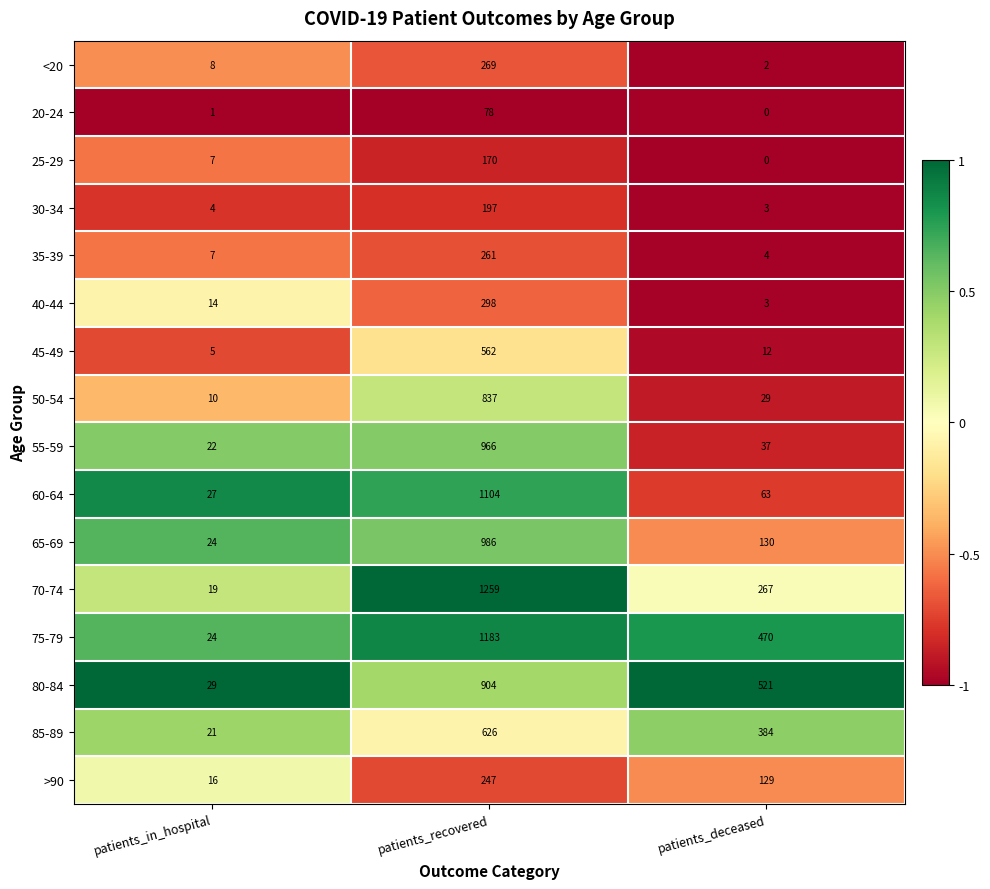

At which label does 65-69 first exceed 130?

patients_recovered